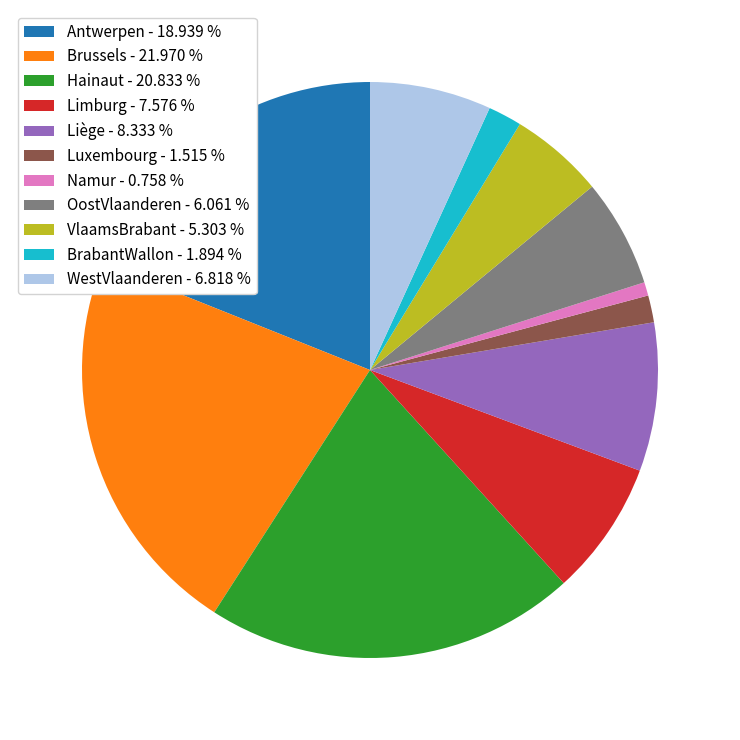

Is there a majority slice in this chart?

No